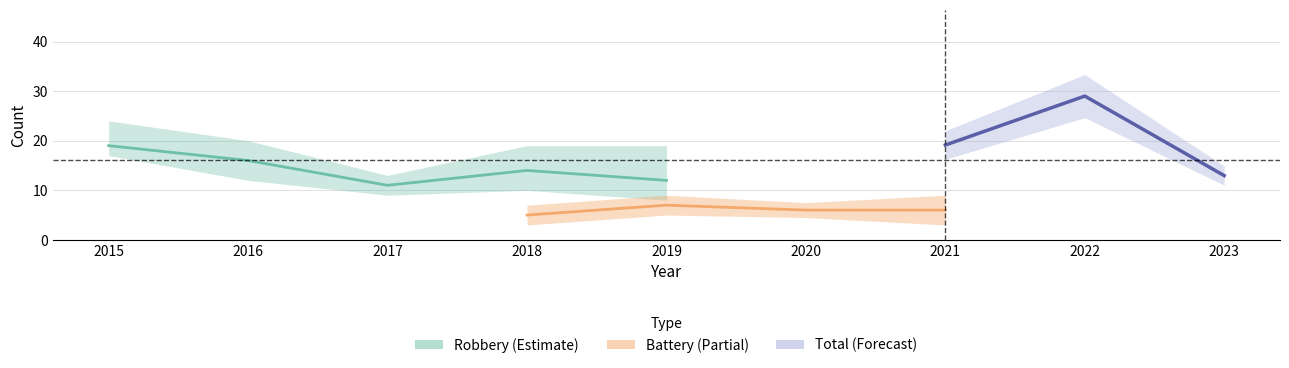

Is this an area chart (filled region under the line)?

No